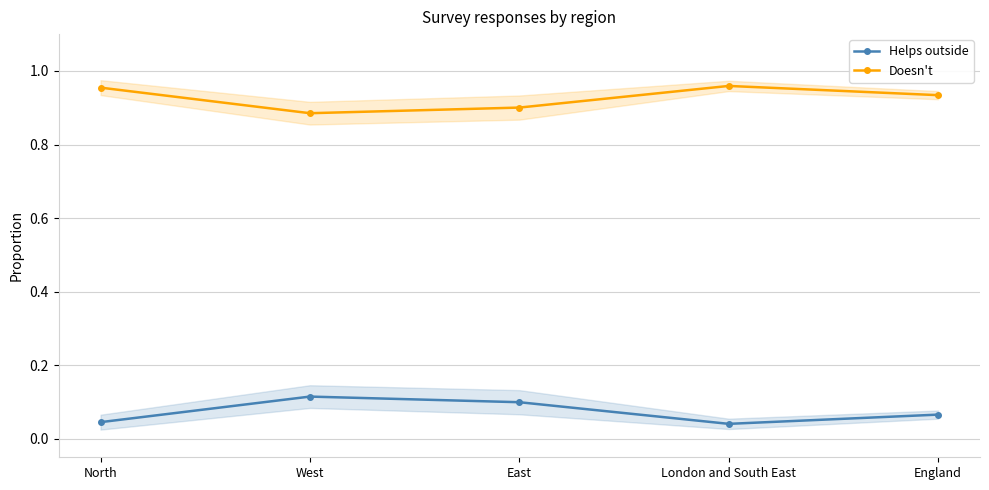

Reading left to right, list all the values displayed in this chart.

Helps outside: North=0.0	West=0.1	East=0.1	London and South East=0.0	England=0.1
Doesn't: North=1.0	West=0.9	East=0.9	London and South East=1.0	England=0.9